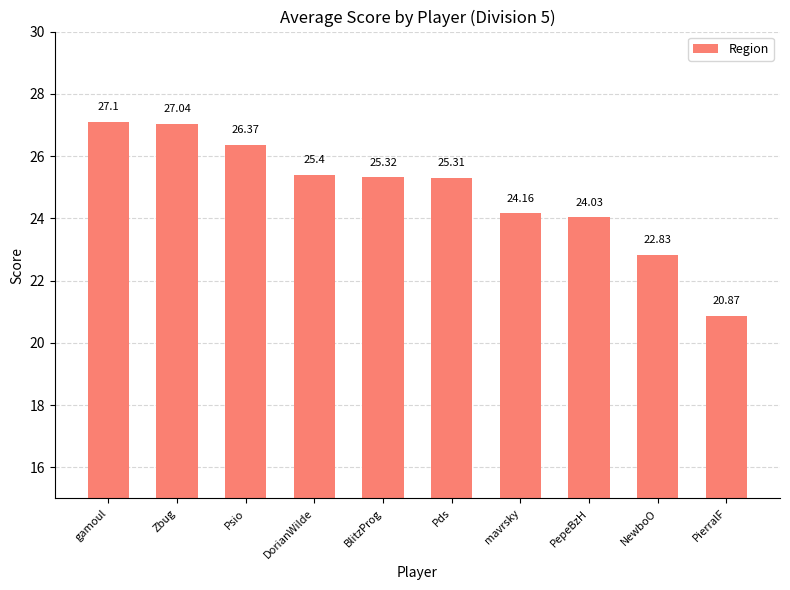

Which label corresponds to the smallest value in the chart?

PierralF